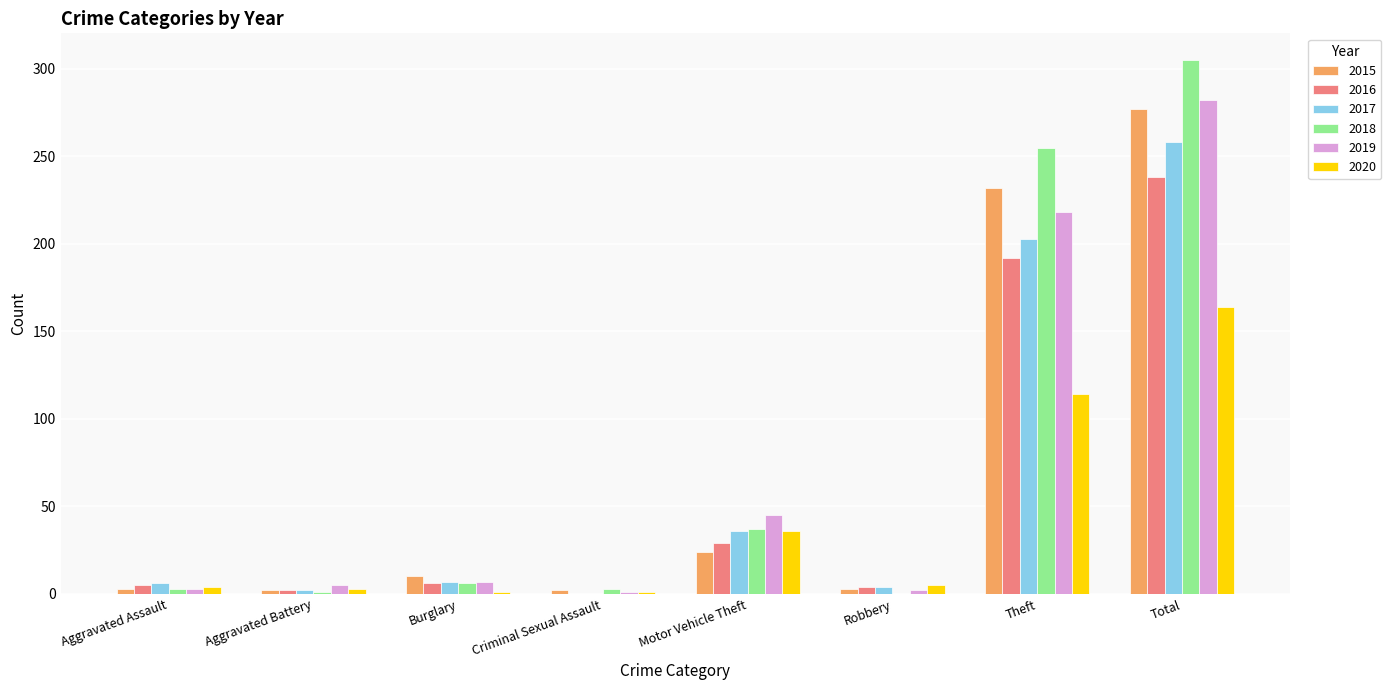

Where is 2015 nearest to the value 139?

Theft